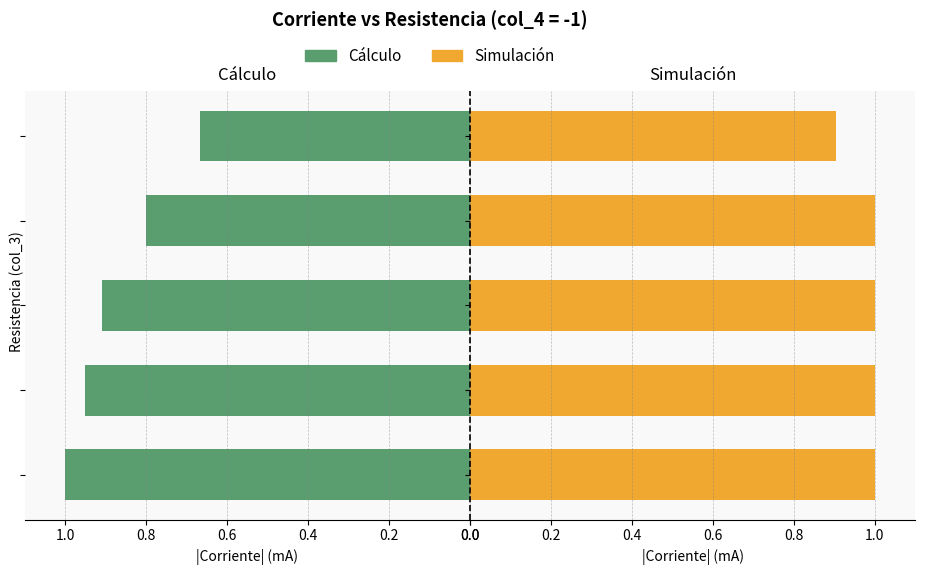

The Cálculo series shows 1.0 at 0.2. True or false?

True